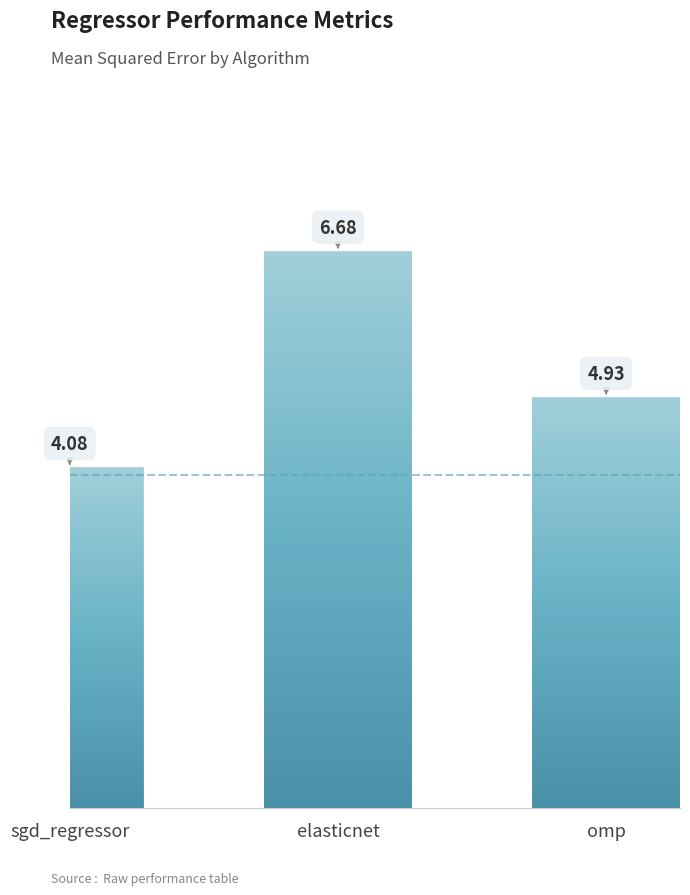

Does the chart contain stacked bars?

No